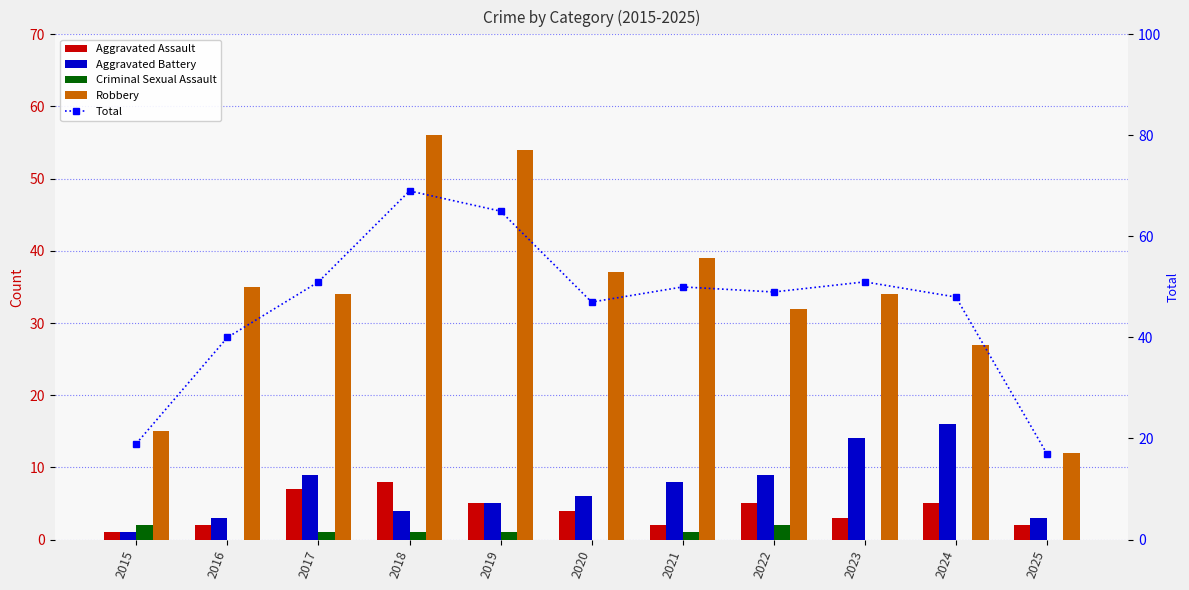

What is the total value across all series at 2020?

94